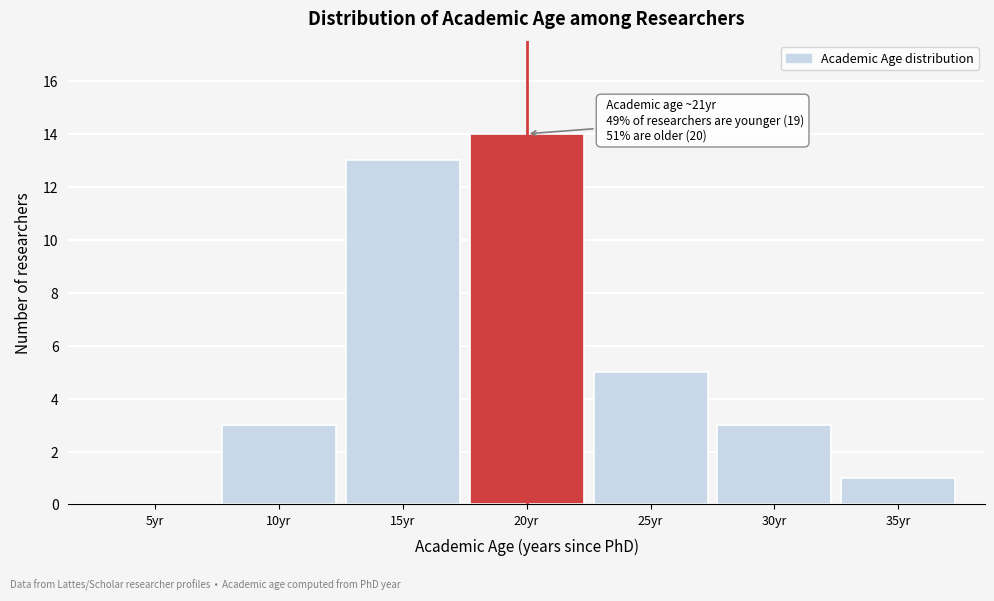

Reading left to right, what are all the values shown in this chart?

5yr=0	10yr=3	15yr=13	20yr=14	25yr=5	30yr=3	35yr=1